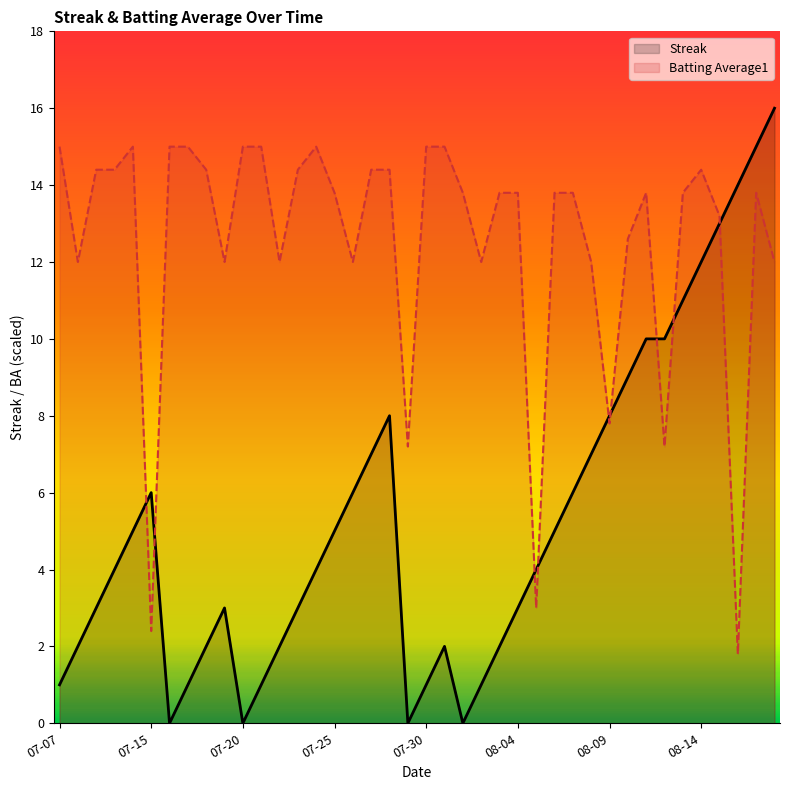

How many categories are shown in the chart?

40